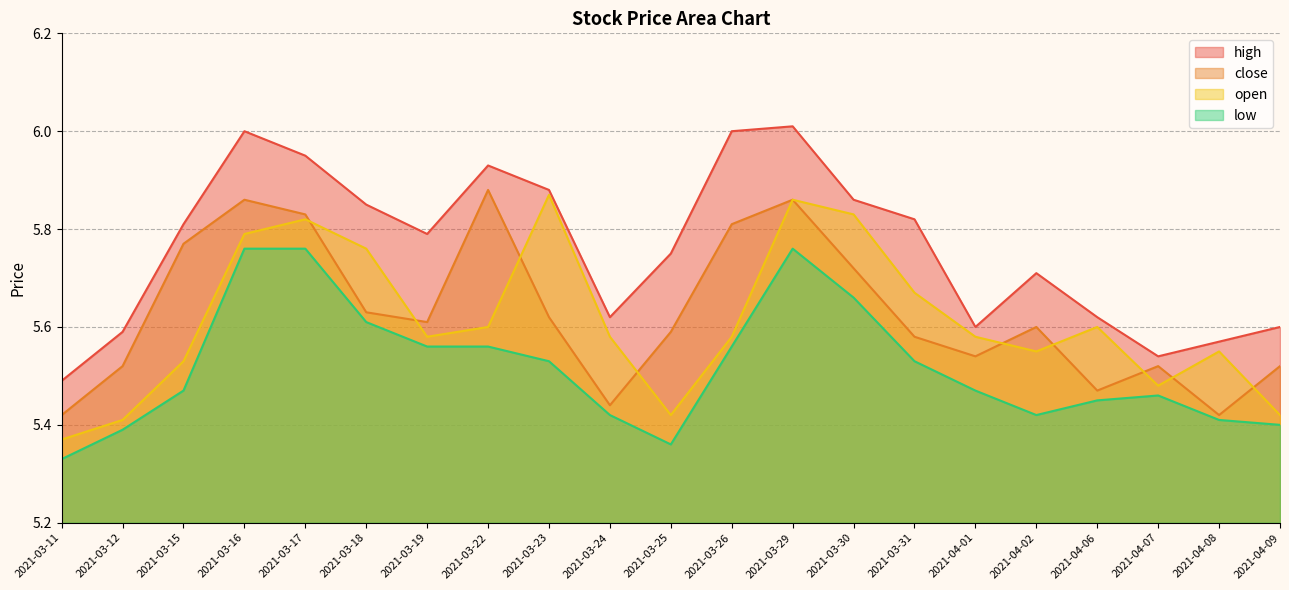

True or false: low and close cross at least once.

False